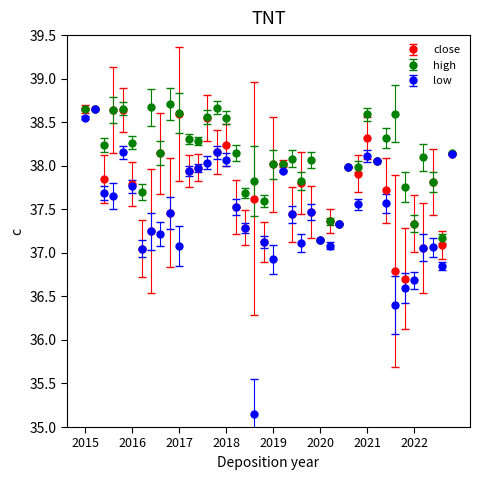

At how many categories does at least one series exceed 36?

40